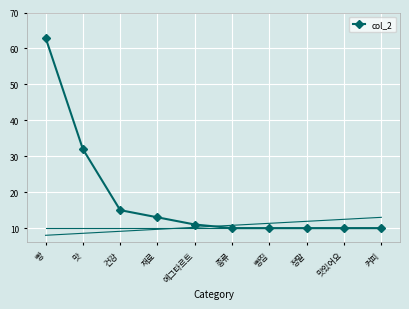

What is the smallest value displayed?

10